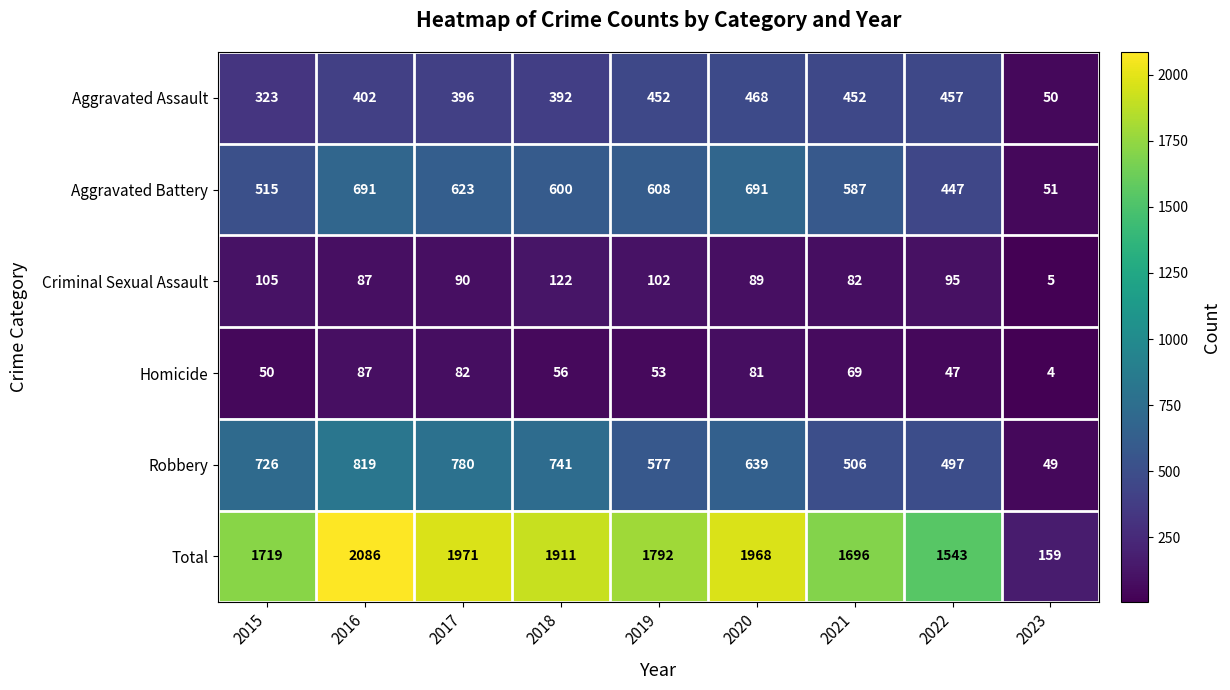

The Homicide series shows 136 at 2020. True or false?

False